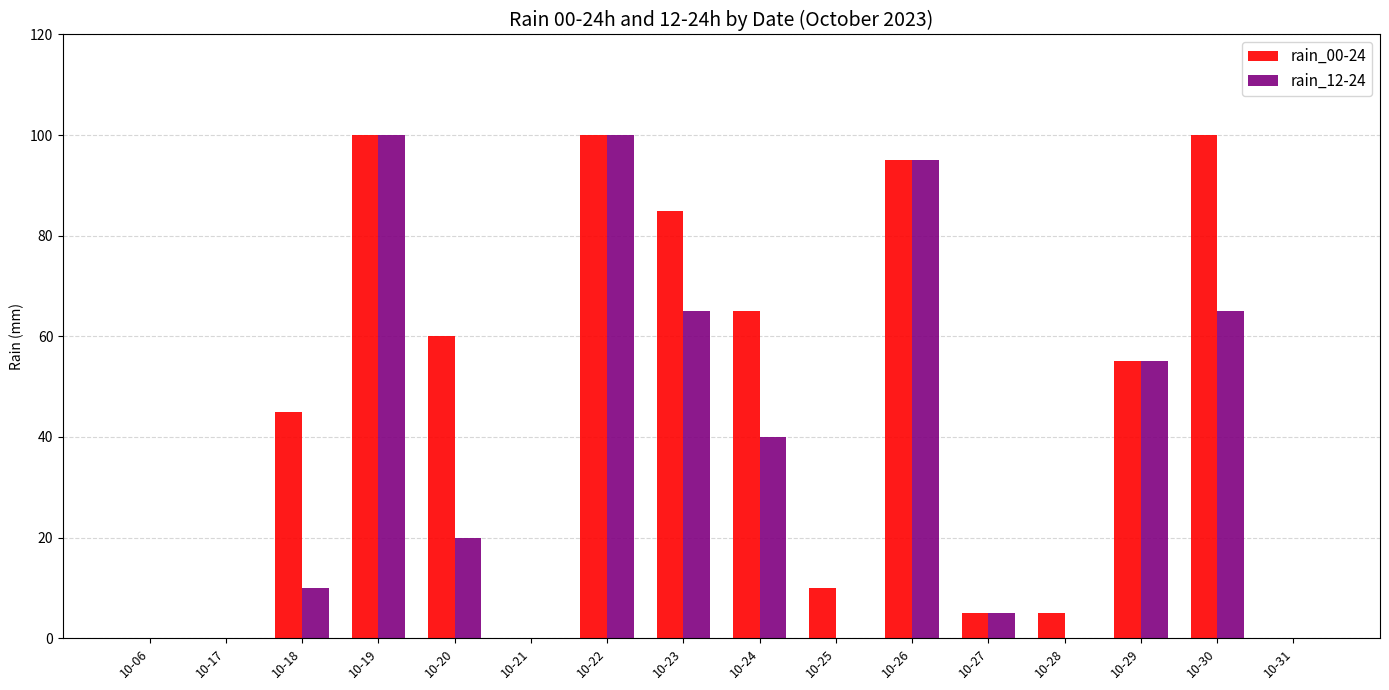

The rain_12-24 series shows 65 at 10-23. True or false?

True